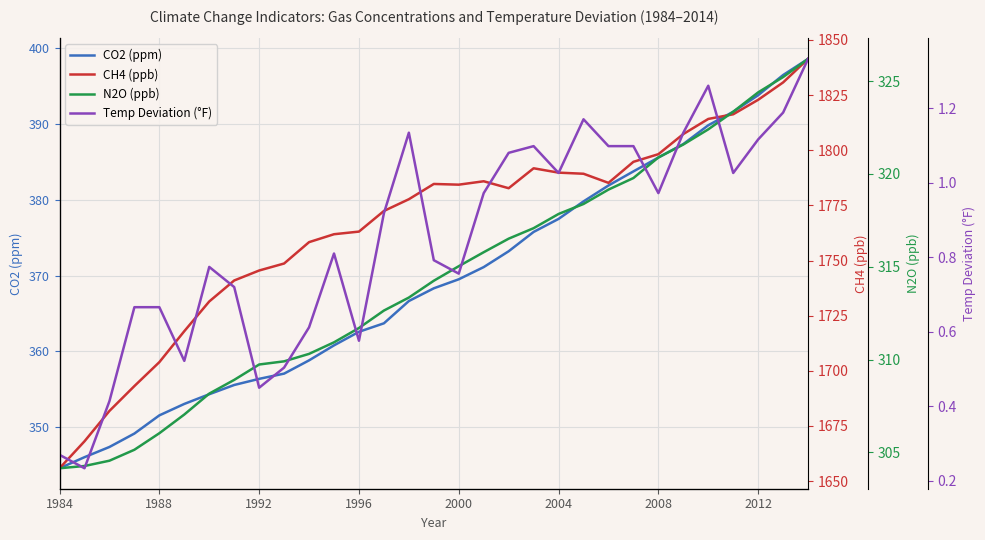

True or false: CH4 (ppb) and CO2 (ppm) cross at least once.

False